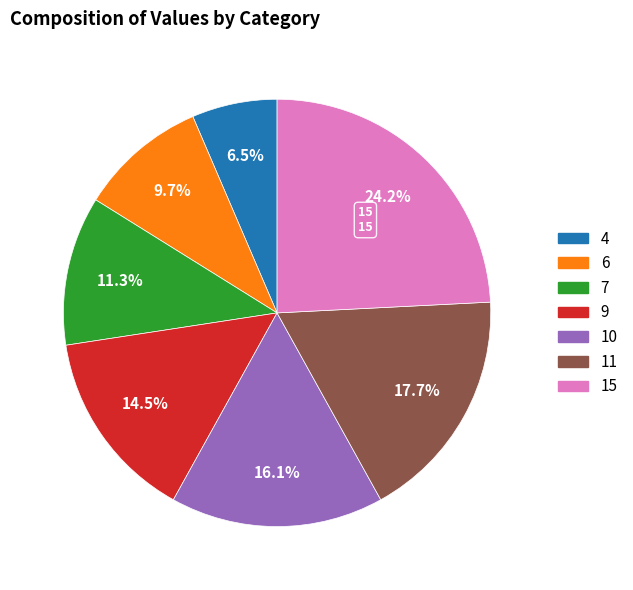

Does any single category account for the majority?

No